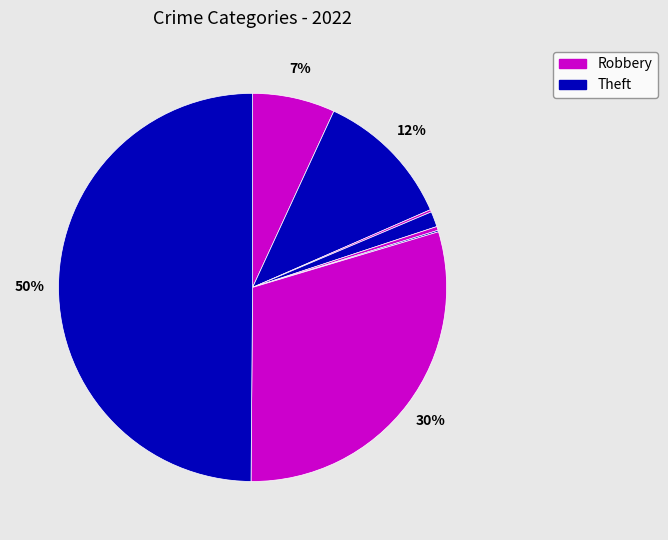

How many segments does this pie chart have?

8